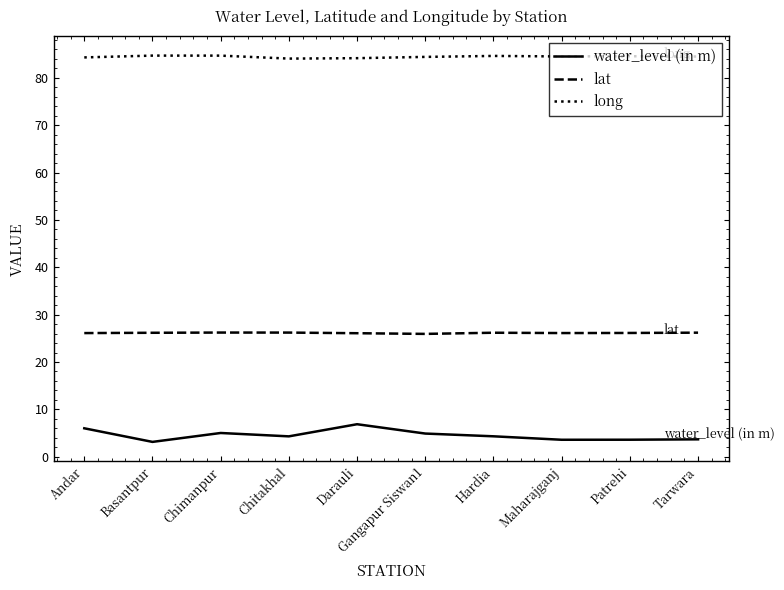

Is the value of long at Patrehi greater than the value of lat at Maharajganj?

Yes